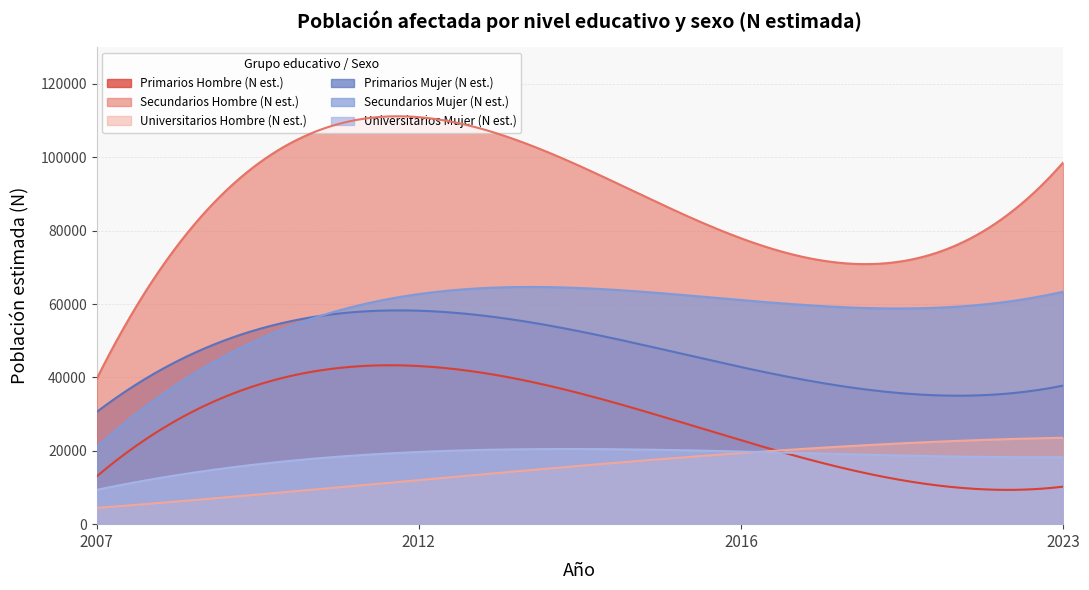

The value of Universitarios Mujer (N est.) at 2016 is 19791. True or false?

True